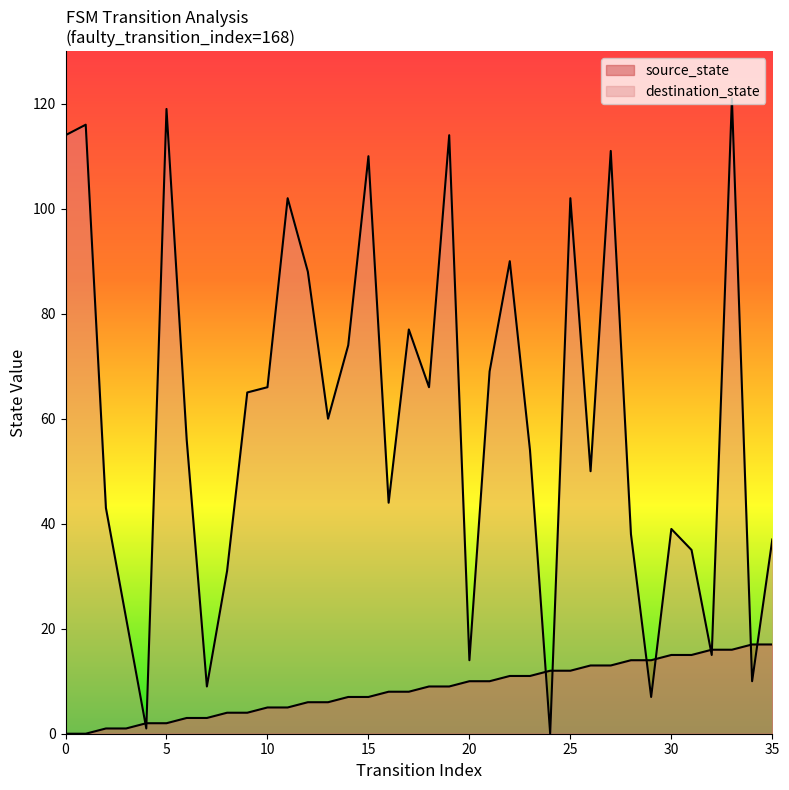

Which series ends up on top after the final intersection of destination_state and source_state?

destination_state